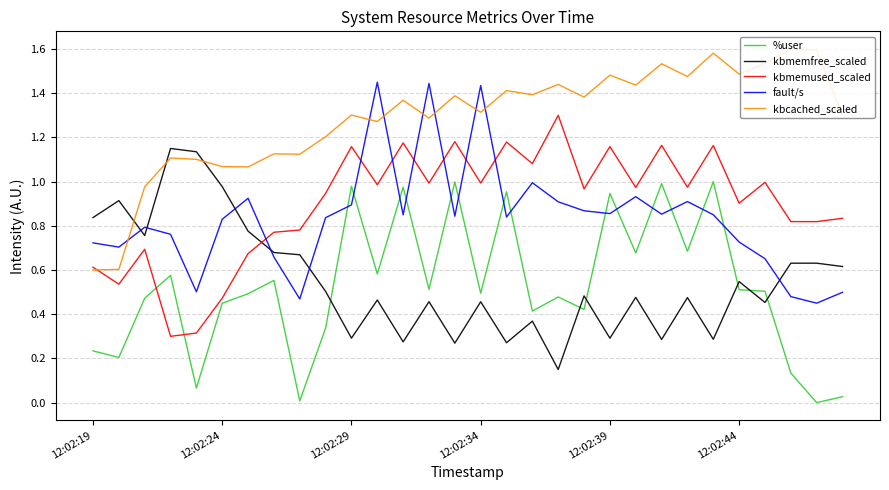

How many categories are shown in the chart?

30